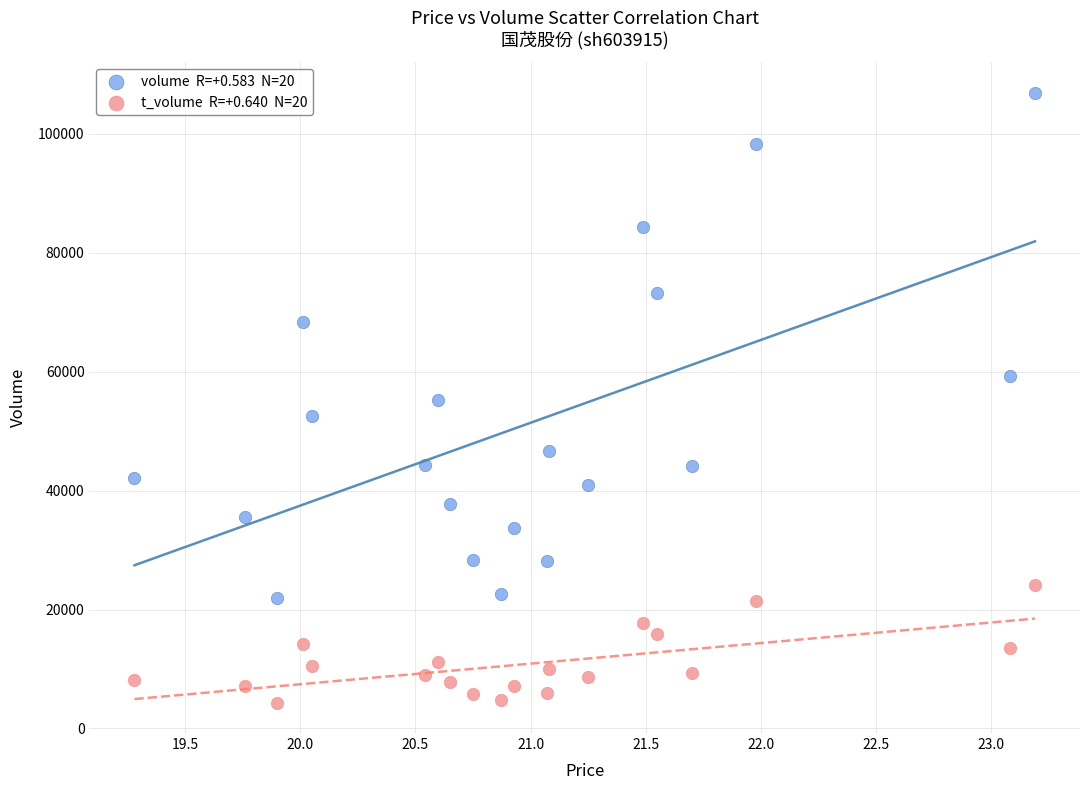

Across all data points, what is the range of Y values (max minus min)?

102564